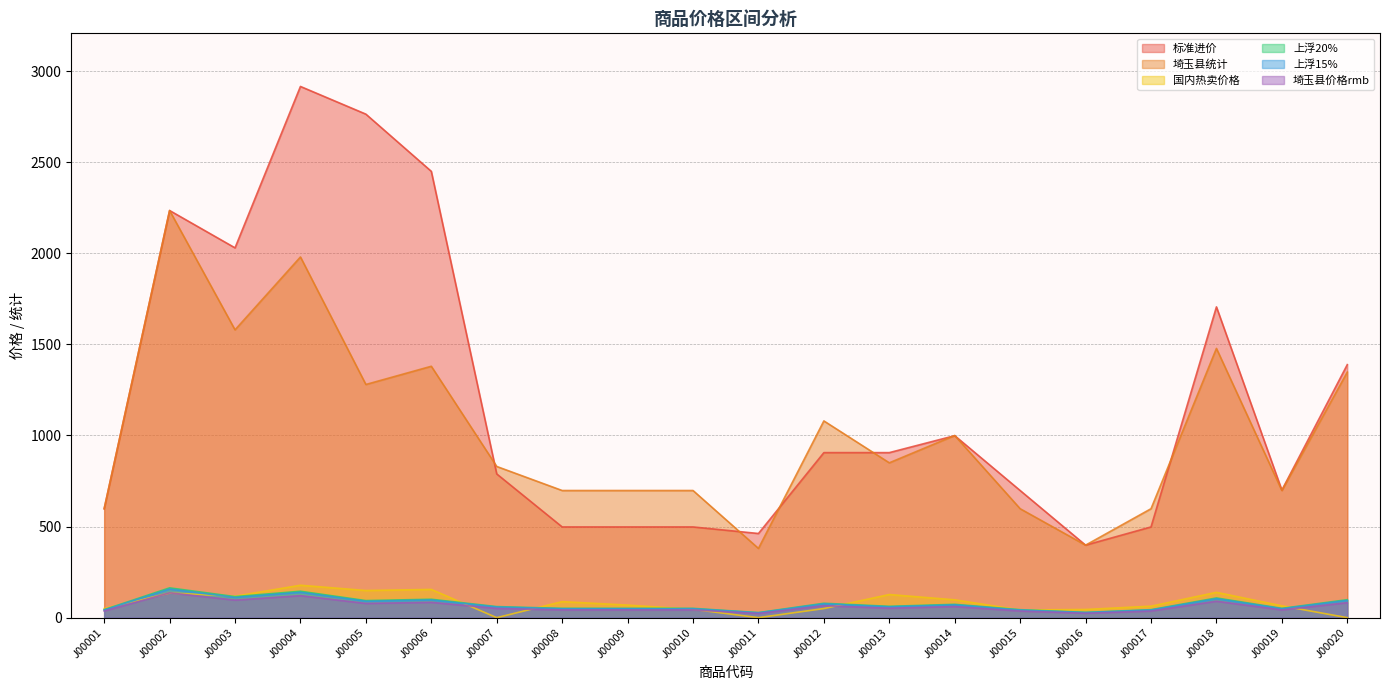

What is the greatest value displayed?

2916.0